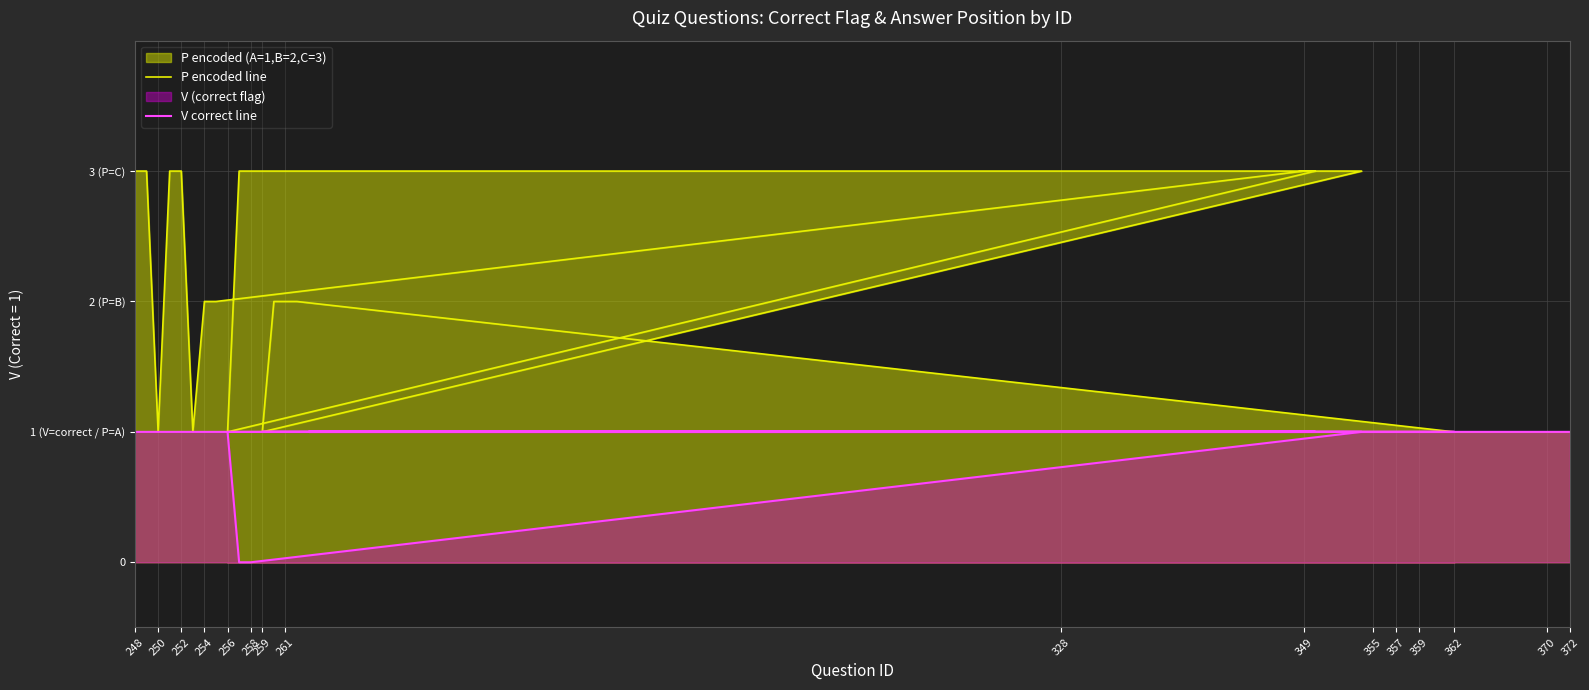

How many interior local valleys does the P encoded line series have?

4